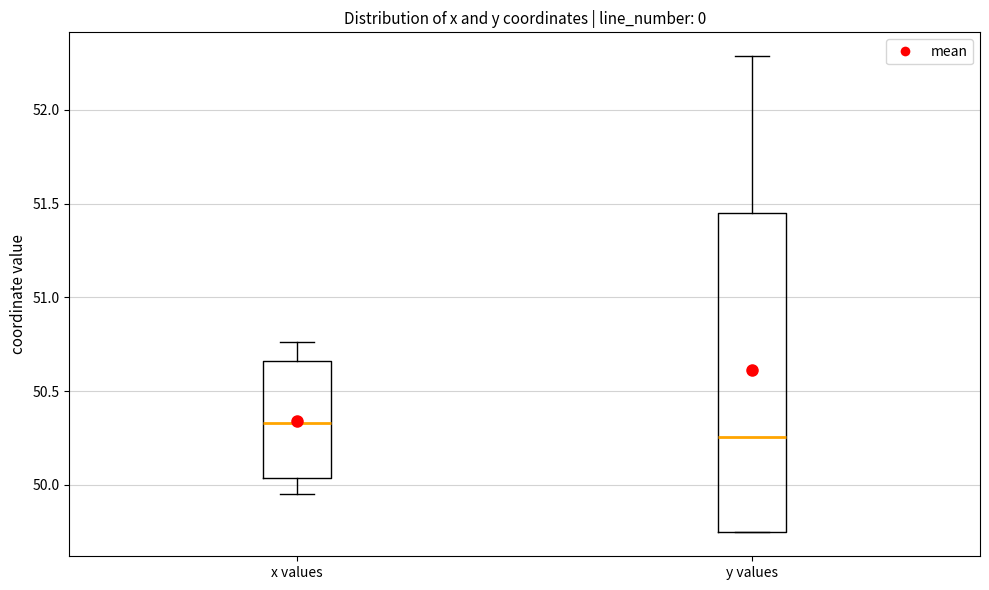

Where does the upper whisker of the box for x values end on the y-axis? The values are not printed on the chart, so give them approximately, as read against the axis.

50.75